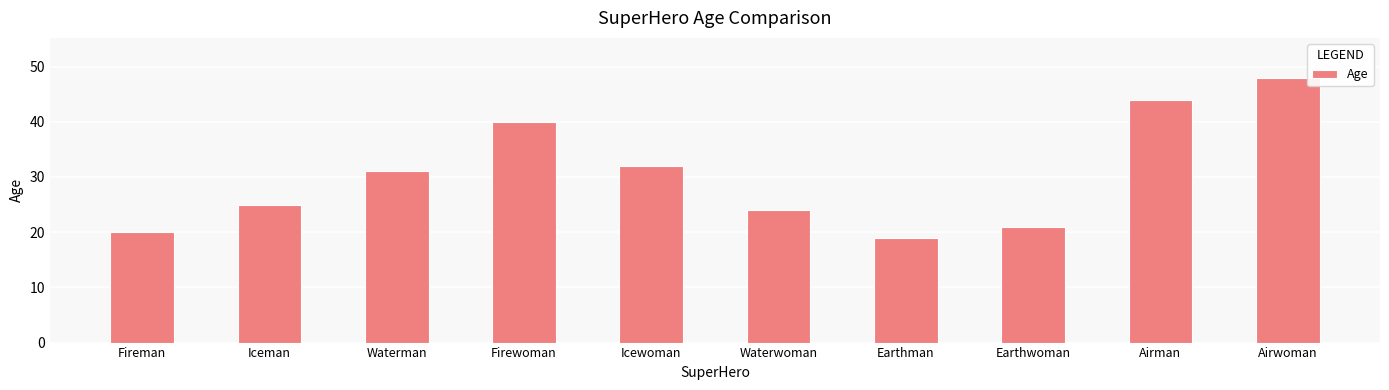

Does the chart contain any negative values?

No